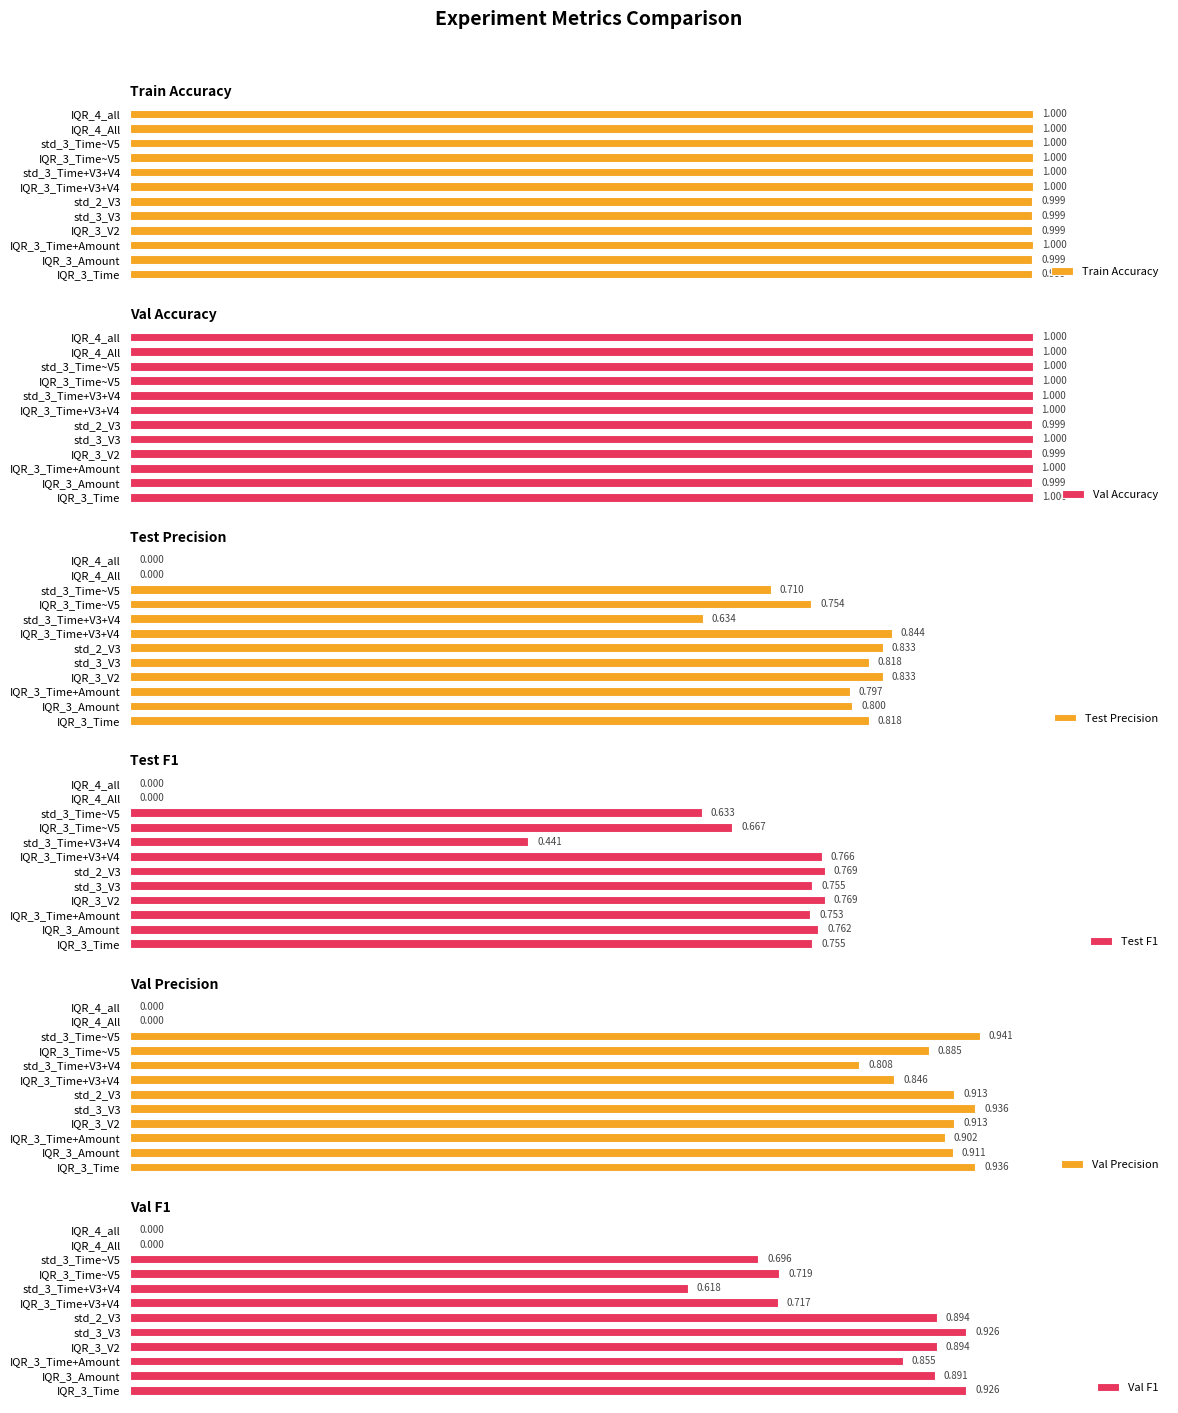

Which series has the widest spread of values?

Val Precision